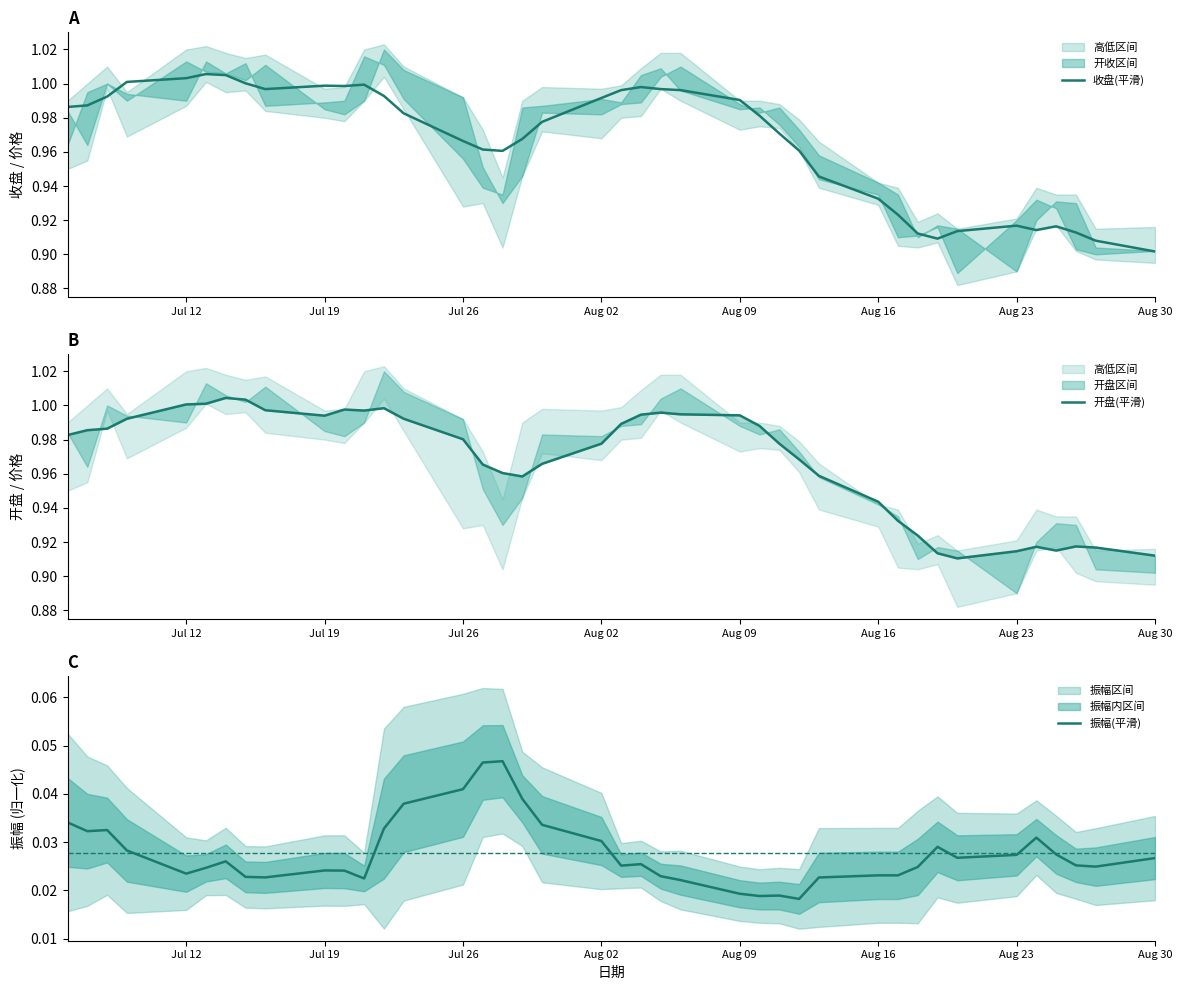

At which label is 收盘(平滑) closest to 0?

Aug 30